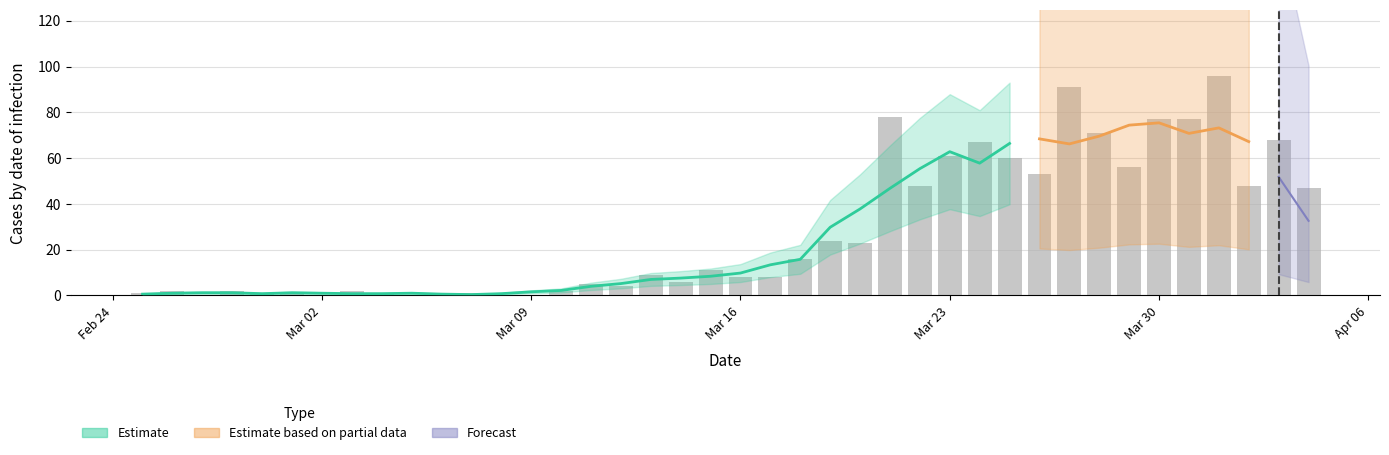

What is the difference between the maximum and minimum values?

96